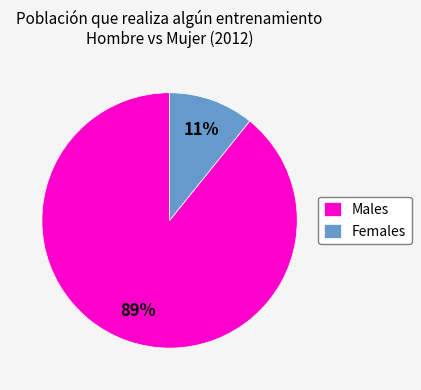

To the nearest percent, what is the difference between the largest and smallest slice percentages?

78%